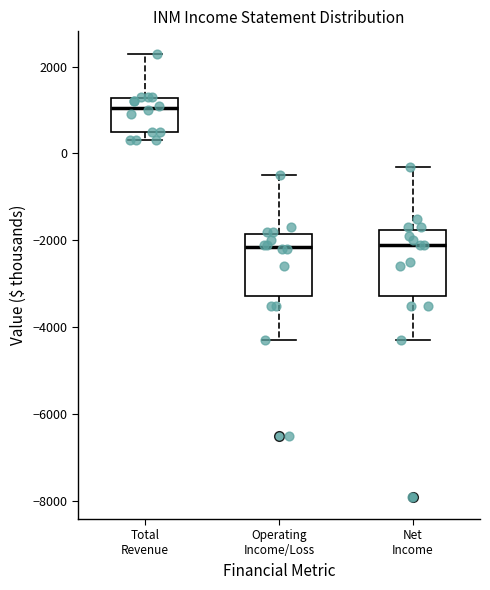

Reading left to right, transcribe this box plot: for each box, give where its median line is, the range the box spans, and where its two whiskers end, as read against the y-axis. The values are not printed on the chart, so give them approximately, as read against the axis.

Total Revenue: median 1000, box 600 to 1200, whiskers 400 to 2400
Operating Income/Loss: median -2200, box -3200 to -1800, whiskers -4200 to -400
Net Income: median -2000, box -3200 to -1800, whiskers -4200 to -200